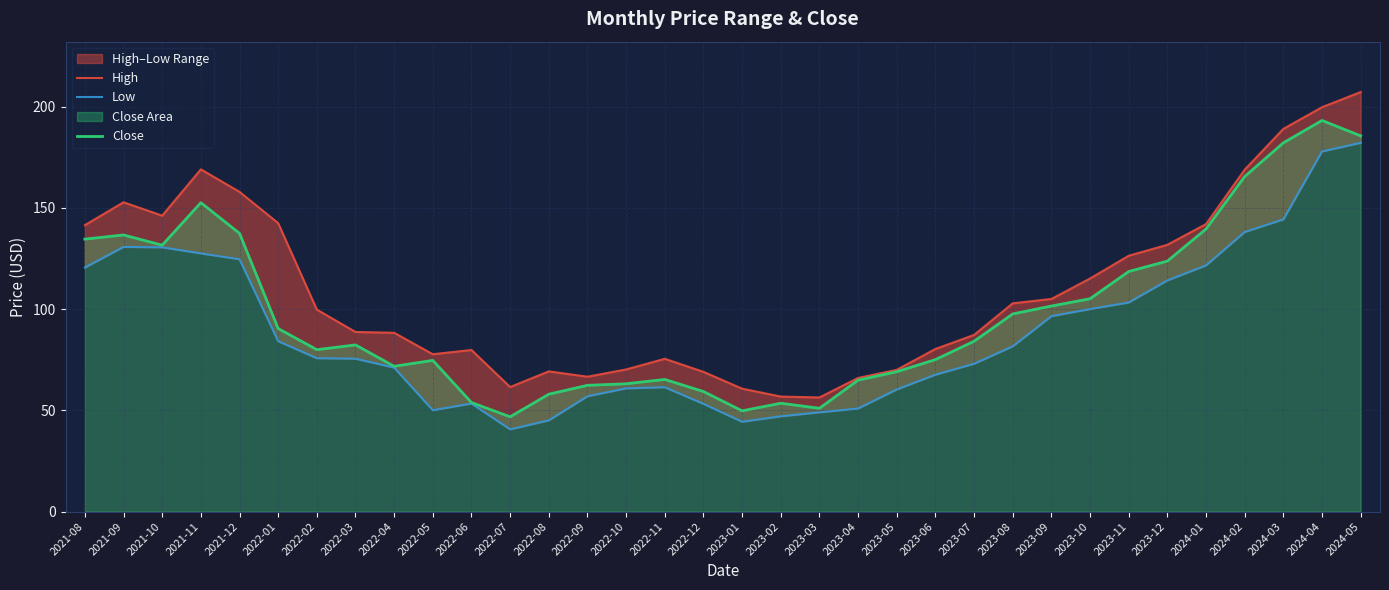

How many data points in Close are less than 84?

17